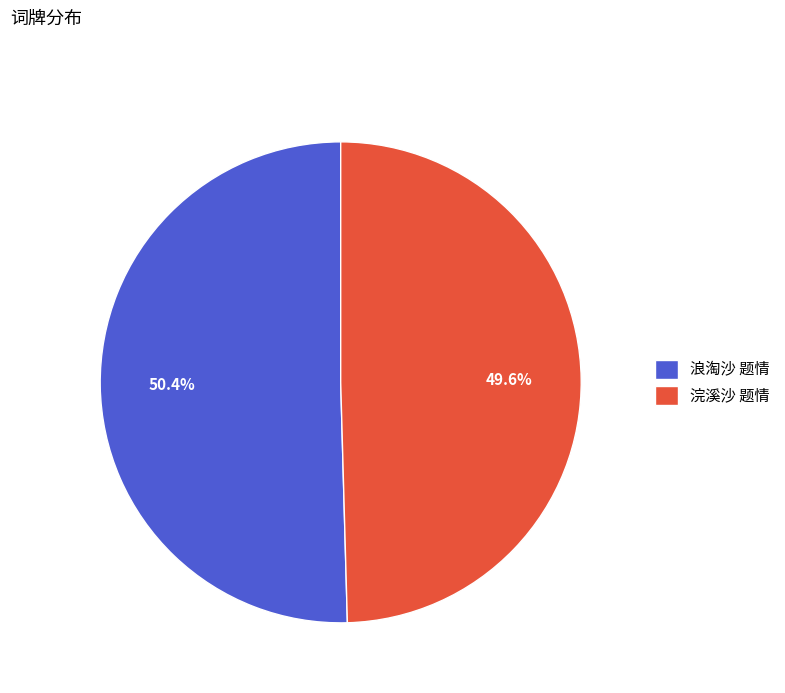

Is 浪淘沙 题情 the majority of the pie?

Yes